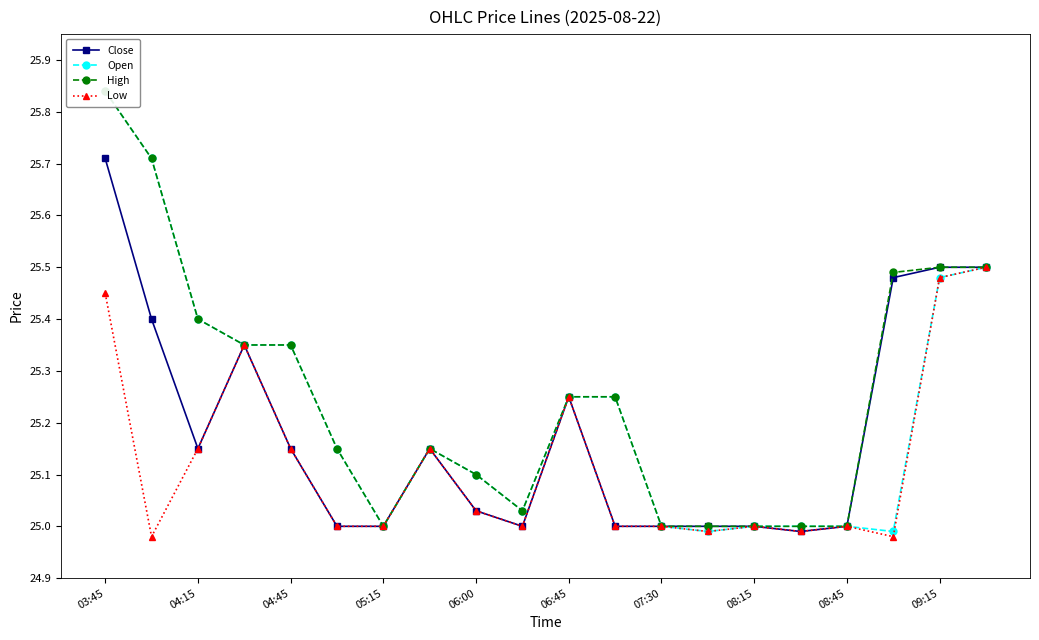

What is the approximate value of Open at 17?

25.0